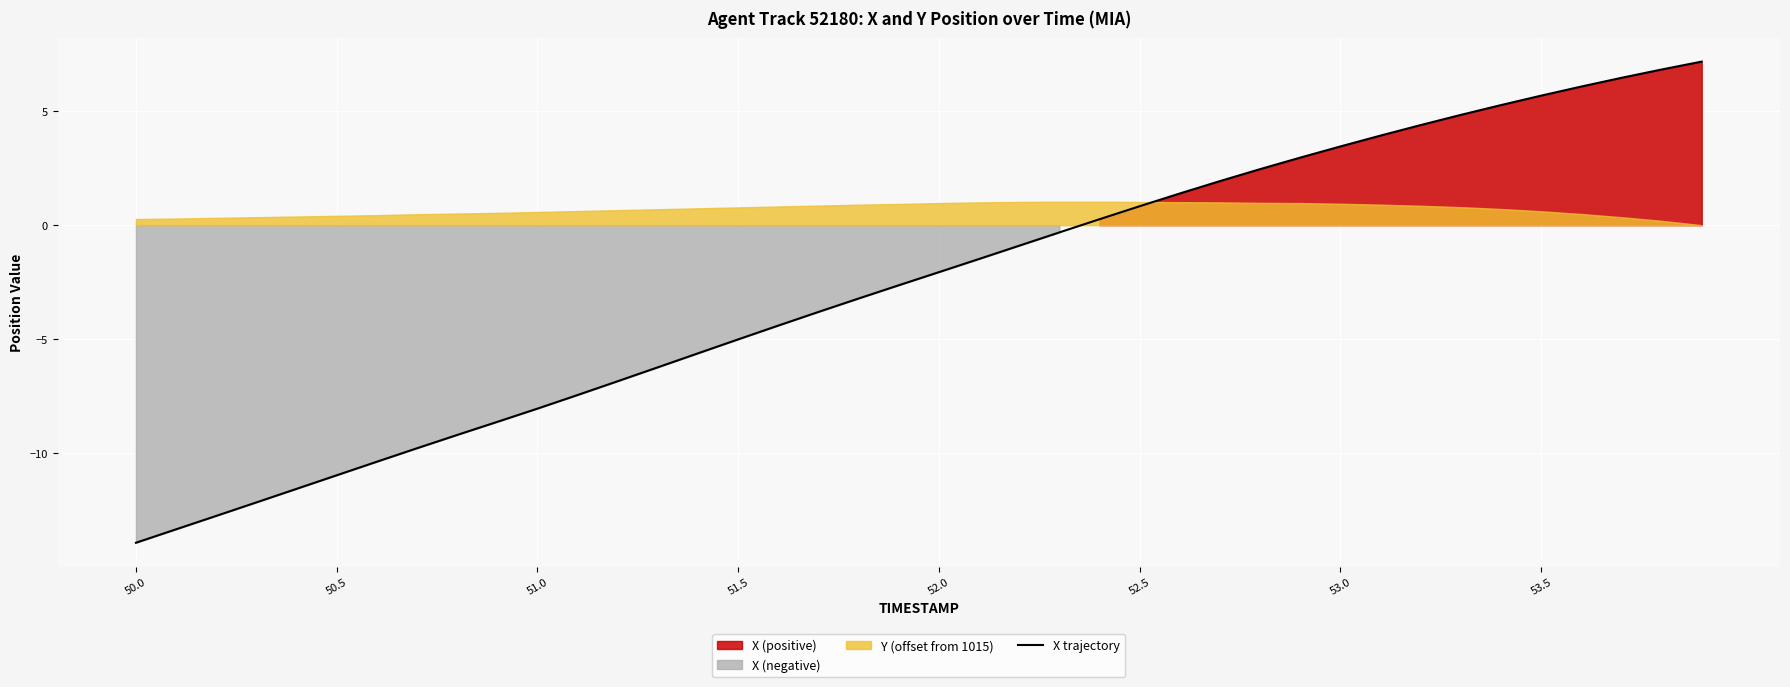

What is the highest value of the X trajectory series?

7.2